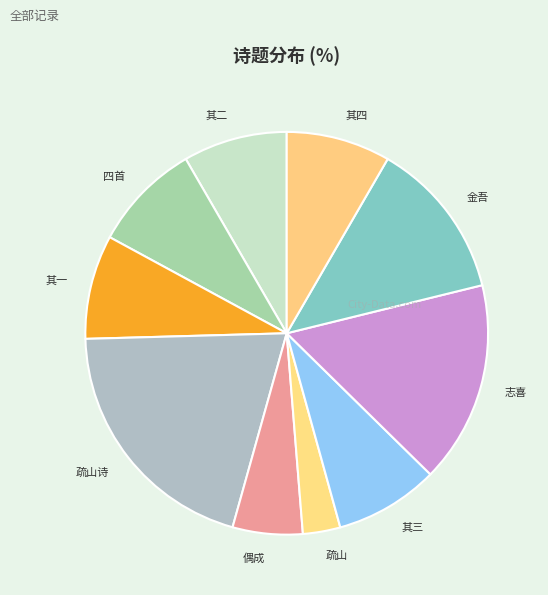

The 其一 slice represents 8% of the pie. True or false?

True